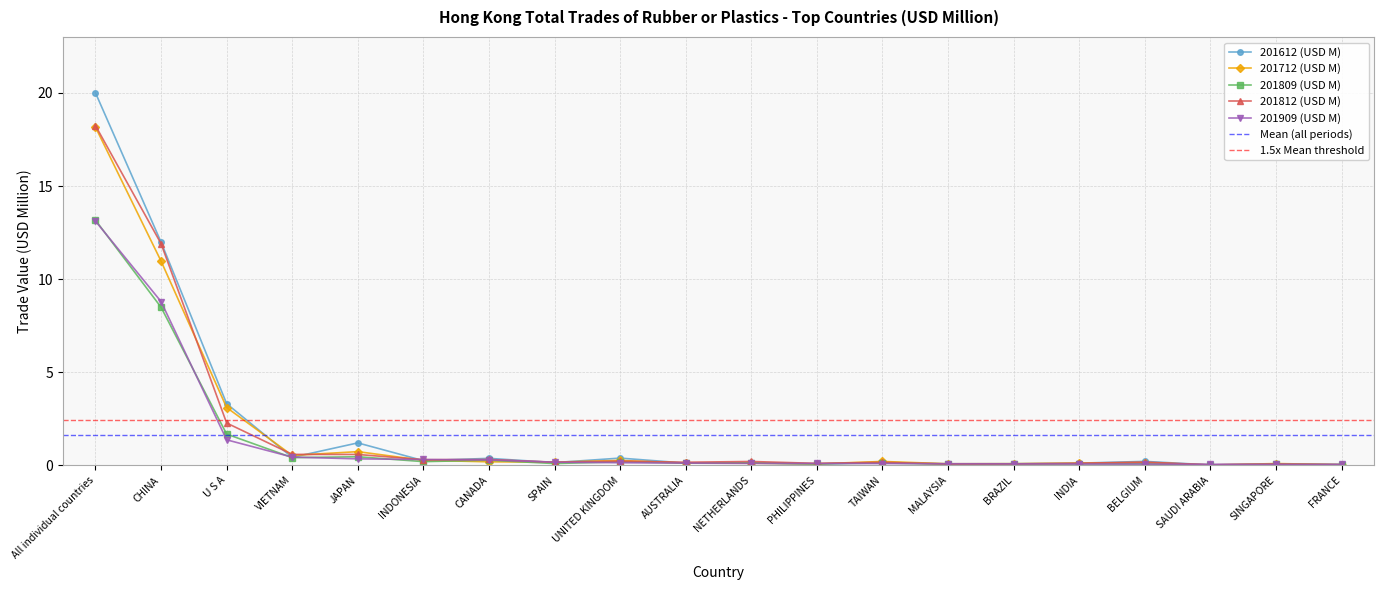

What is the sum of the 201712 (USD M) values at FRANCE and U S A?

3.1